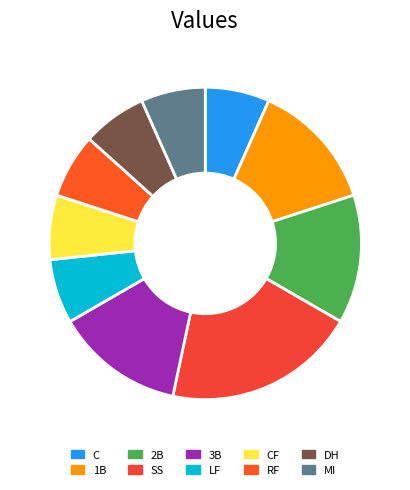

Between CF and RF, which is larger?

CF